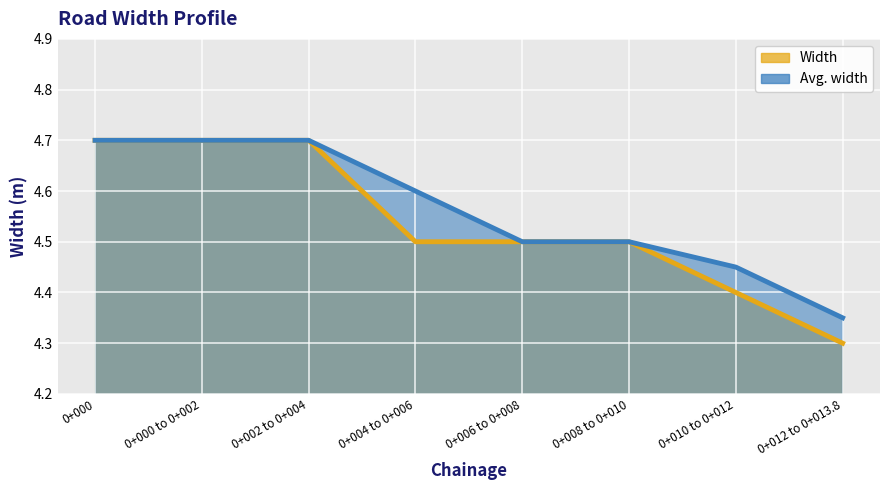

The value of Width at 0+000 is 4.7. True or false?

True